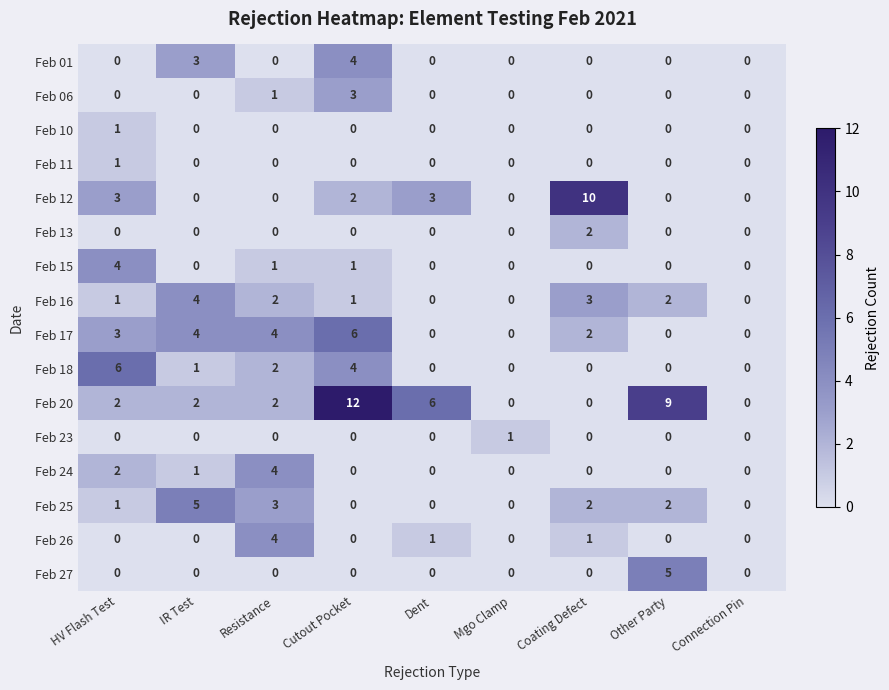

Where is Feb 17 nearest to the value 3?

HV Flash Test